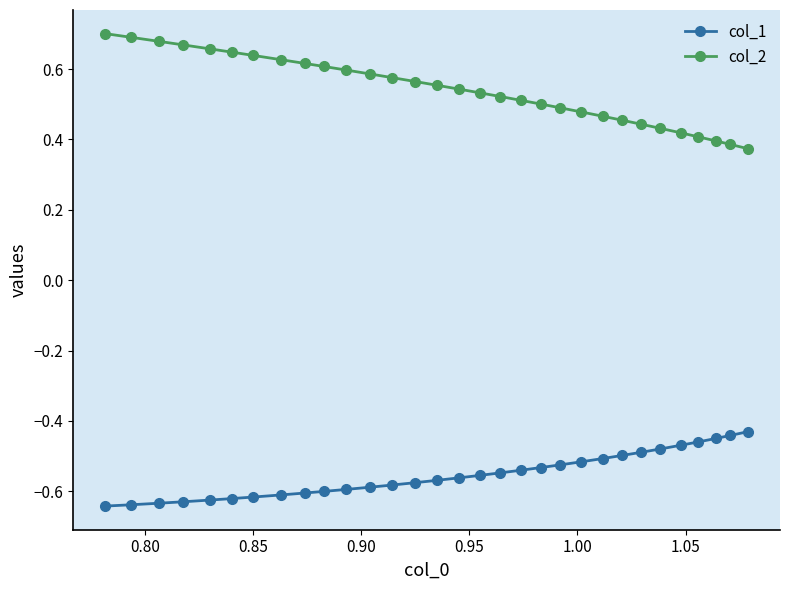

Rank the series by their maximum value, from highest to lowest.

col_2, col_1